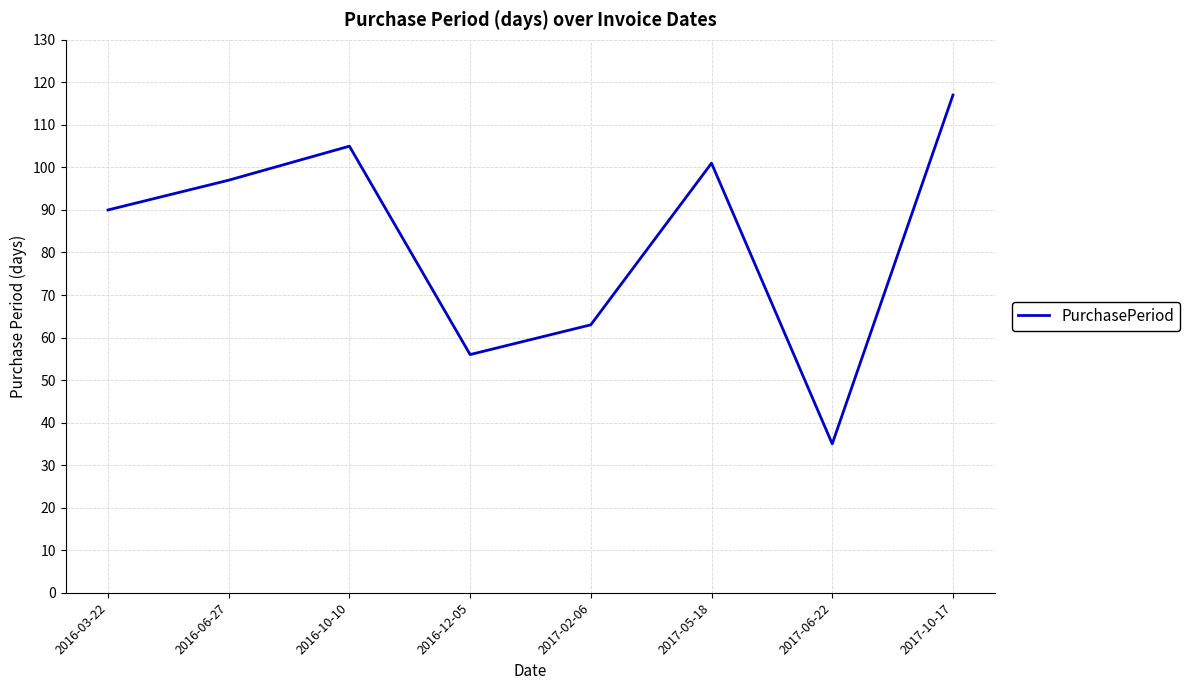

True or false: the data has more than 0 interior local peaks.

True